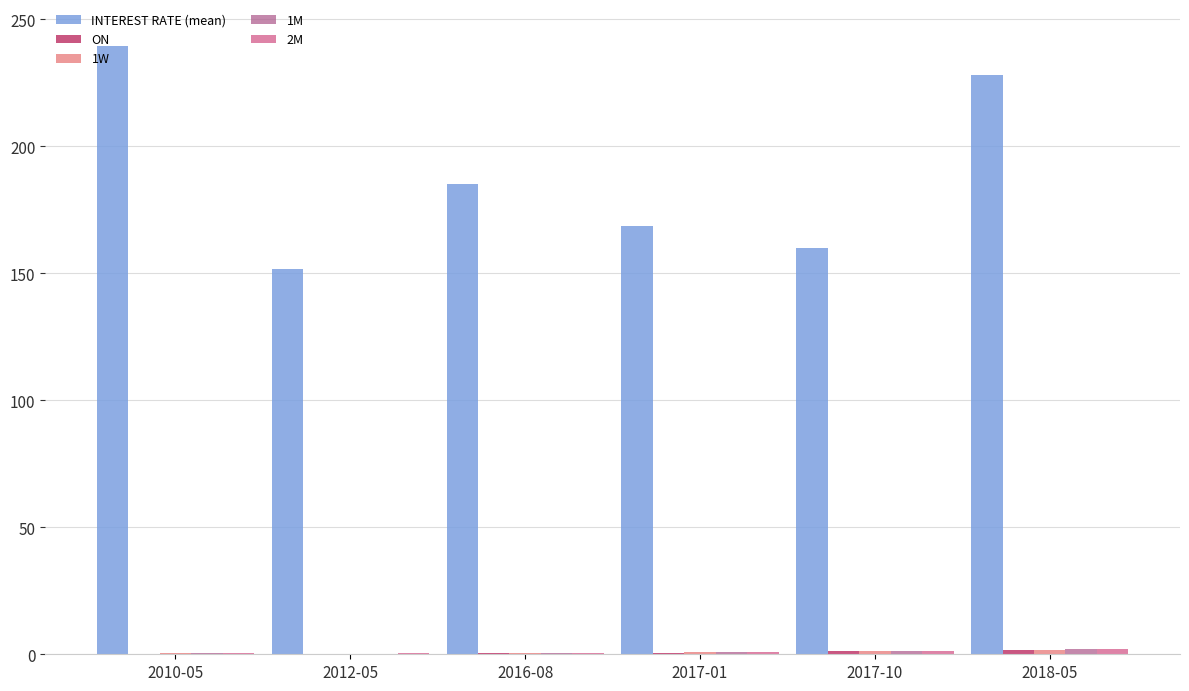

Are the bars horizontal?

No